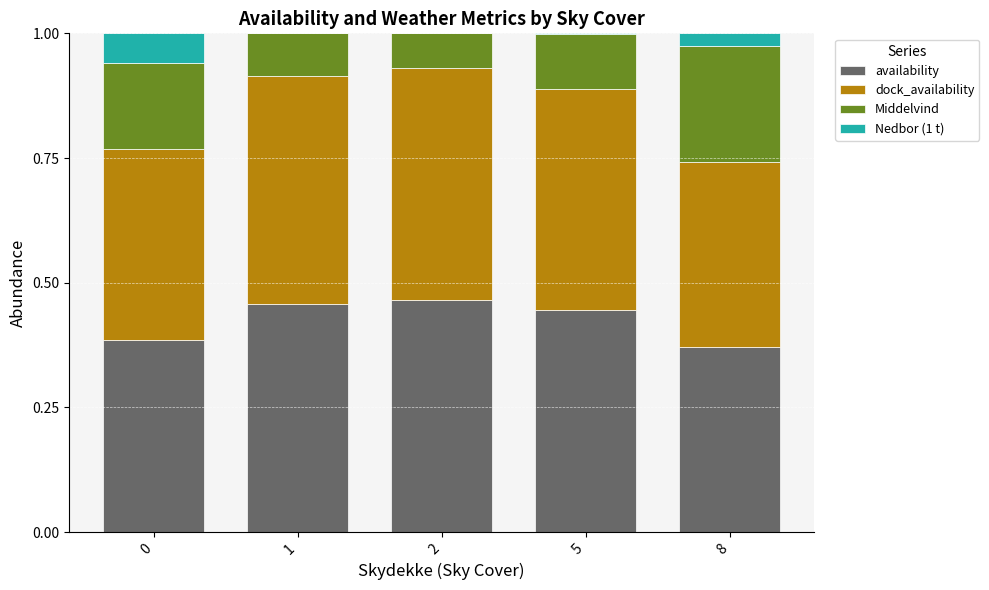

Count the number of data series in this chart.

4